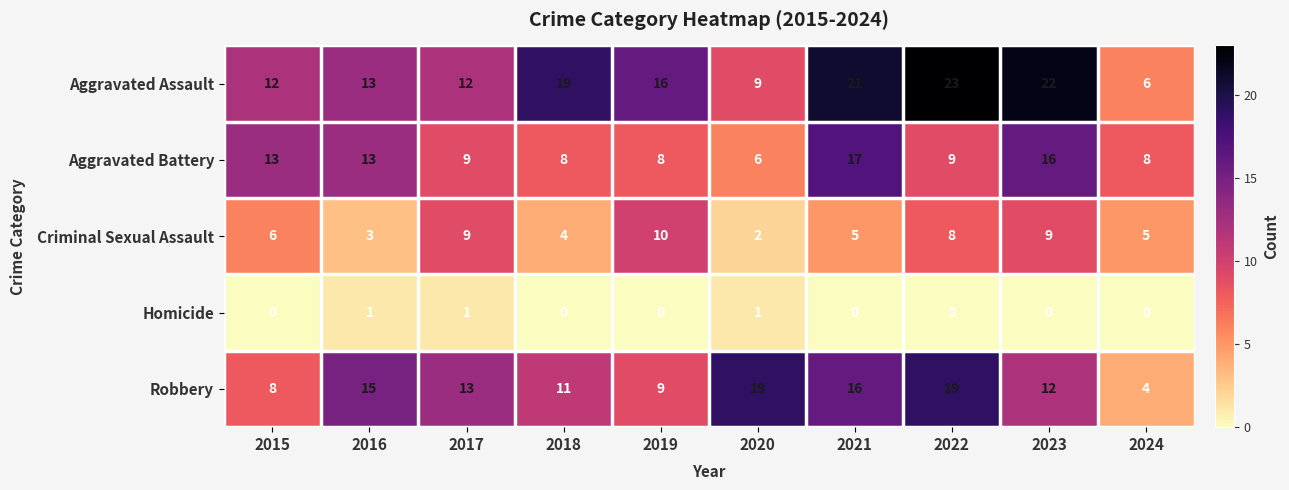

Is it true that Robbery equals 17 at 2017?

False